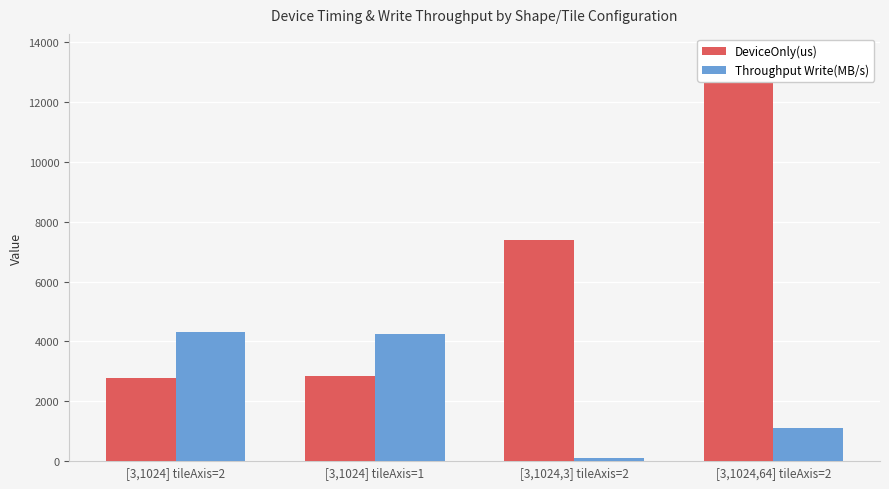

Rank the categories by Throughput Write(MB/s) value from lowest to highest.

[3,1024,3] tileAxis=2, [3,1024,64] tileAxis=2, [3,1024] tileAxis=1, [3,1024] tileAxis=2